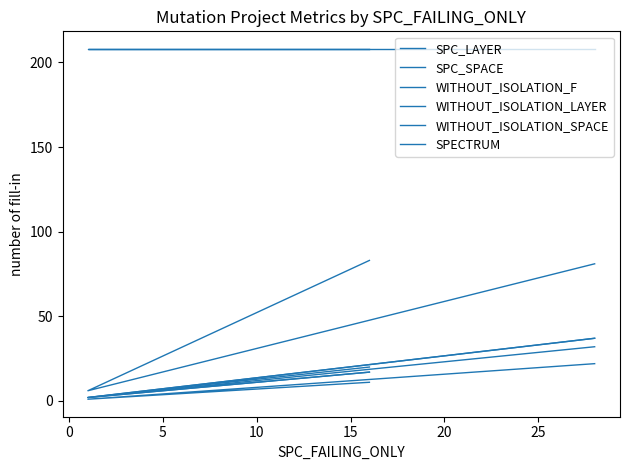

List the series in order of their peak value, highest first.

WITHOUT_ISOLATION_SPACE, SPC_SPACE, WITHOUT_ISOLATION_F, WITHOUT_ISOLATION_LAYER, SPECTRUM, SPC_LAYER